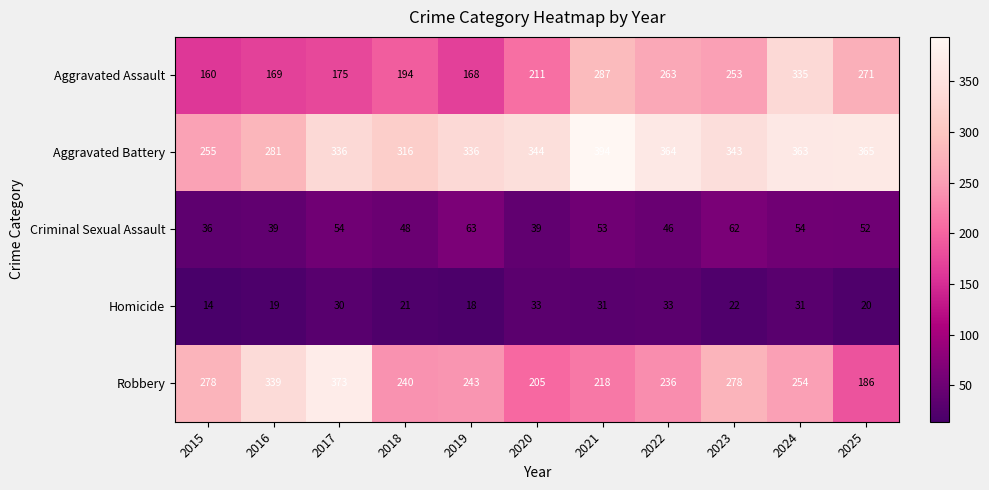

What is the total value across all series at 2021?

983